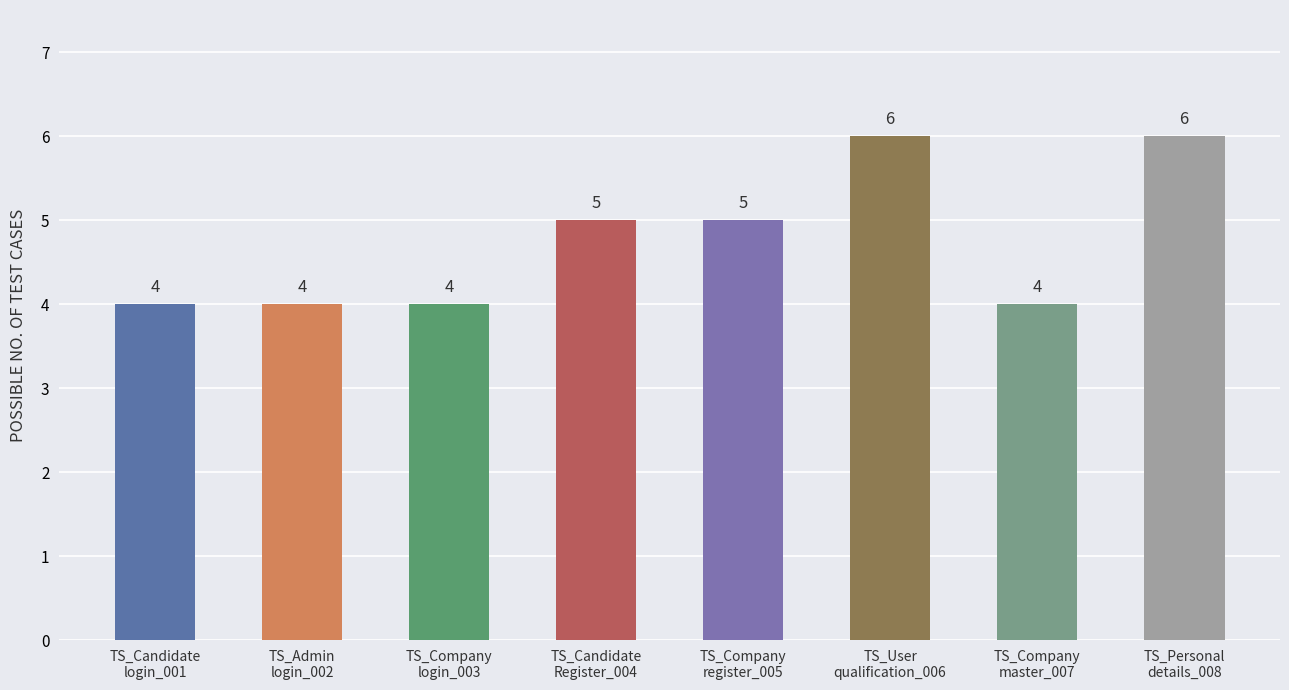

Which has a higher value, TS_Company
master_007 or TS_Personal
details_008?

TS_Personal
details_008